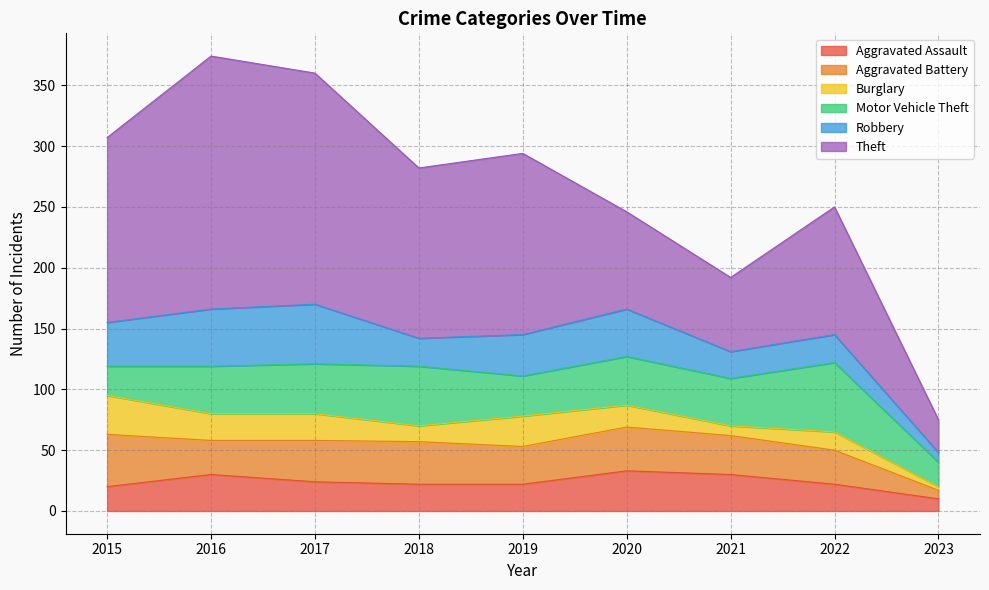

What is the difference between the maximum and minimum values in the Theft series?

181